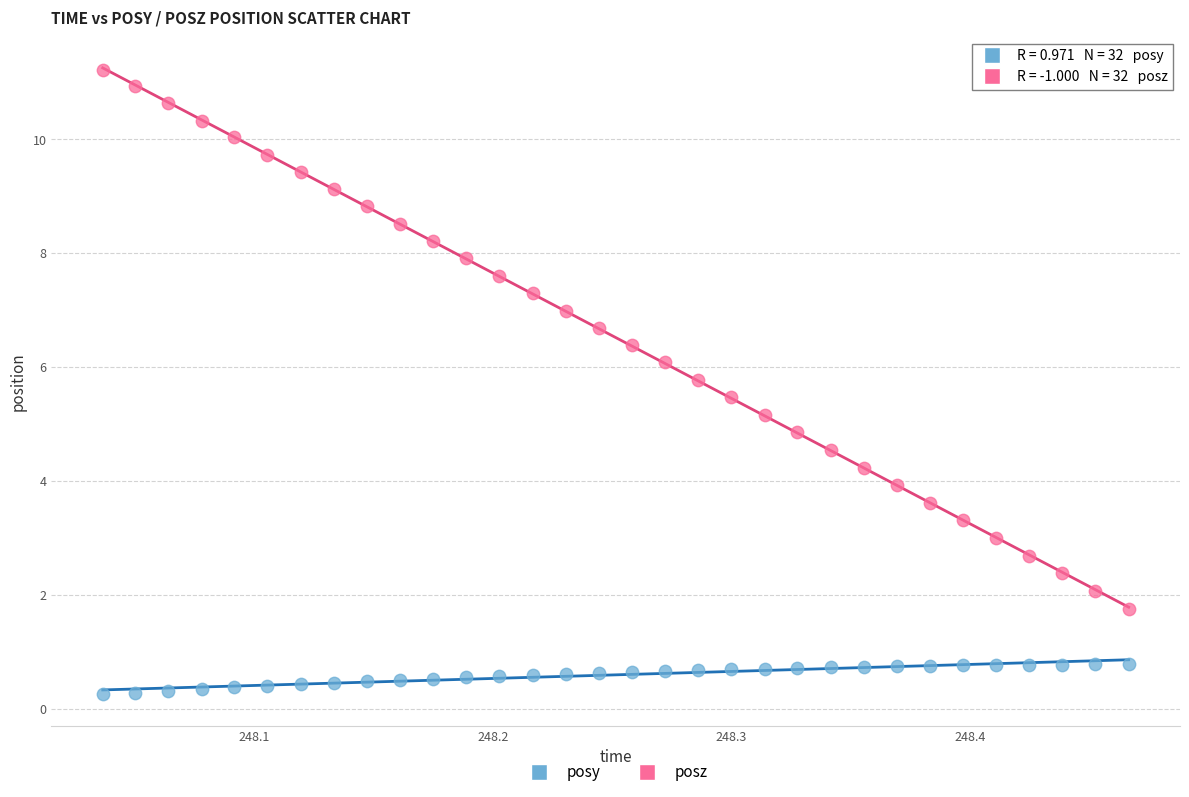

Across all data points, what is the range of Y values (max minus min)?

11.0